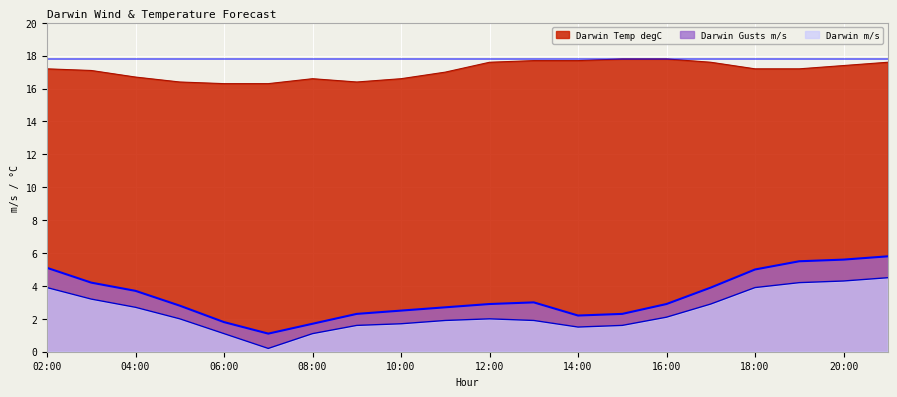

Which category has the lowest value in the Darwin Temp degC series?

06:00